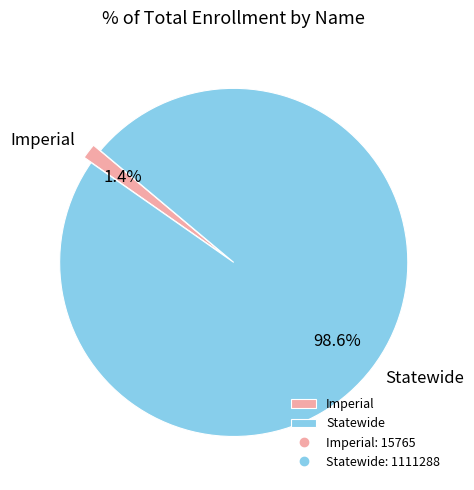

To the nearest percent, what is the difference between the Imperial and Statewide slice percentages?

97%